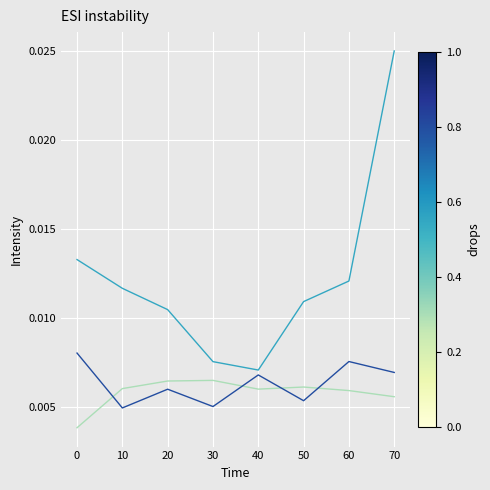

Which label corresponds to the largest value in the chart?

70